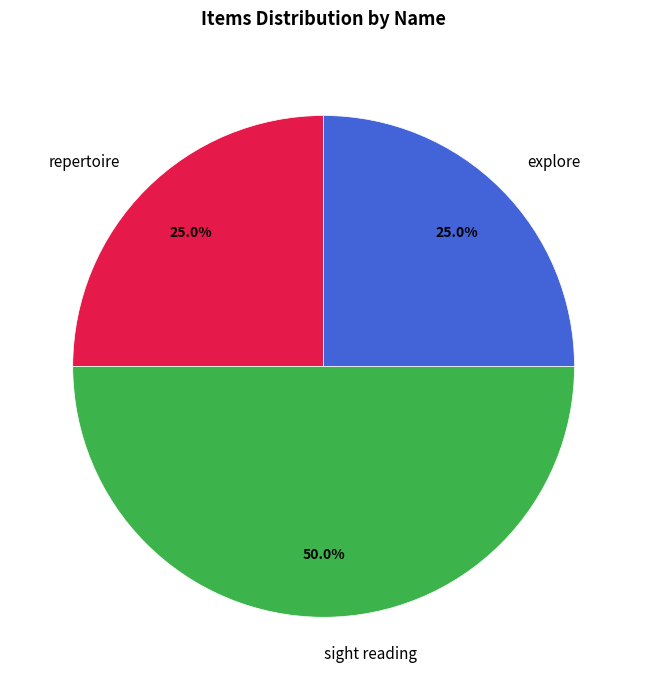

Combined, do explore and sight reading account for over 50%?

Yes